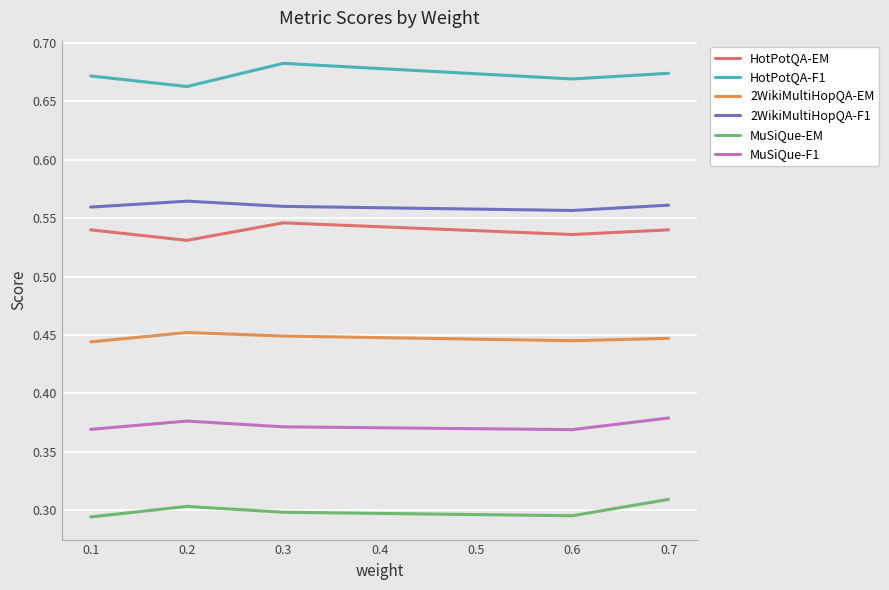

True or false: 2WikiMultiHopQA-F1 and HotPotQA-F1 cross at least once.

False